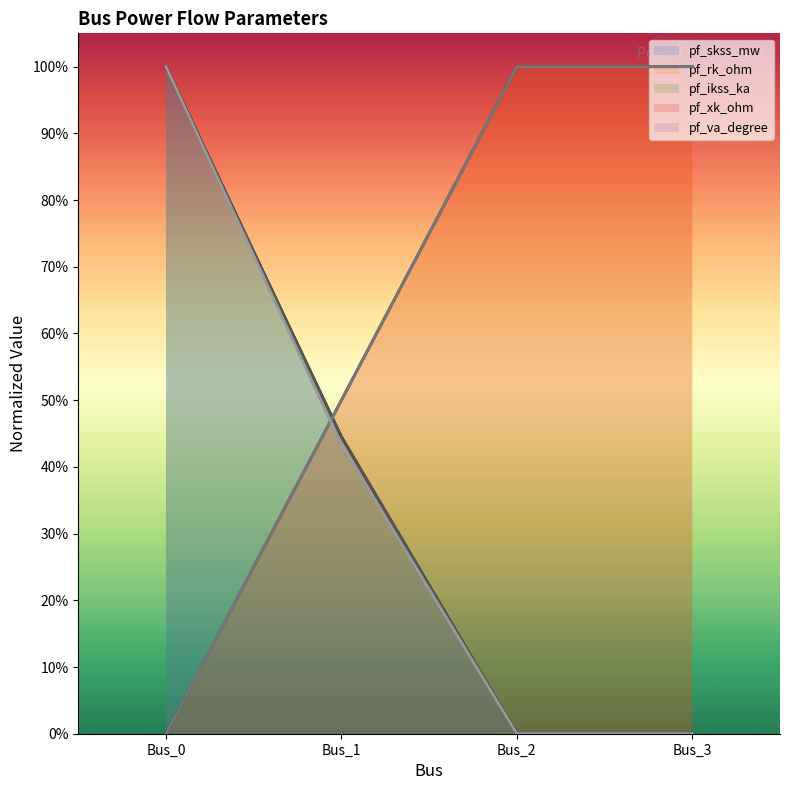

What is the sum of the pf_rk_ohm values at Bus_2 and Bus_3?

2.0